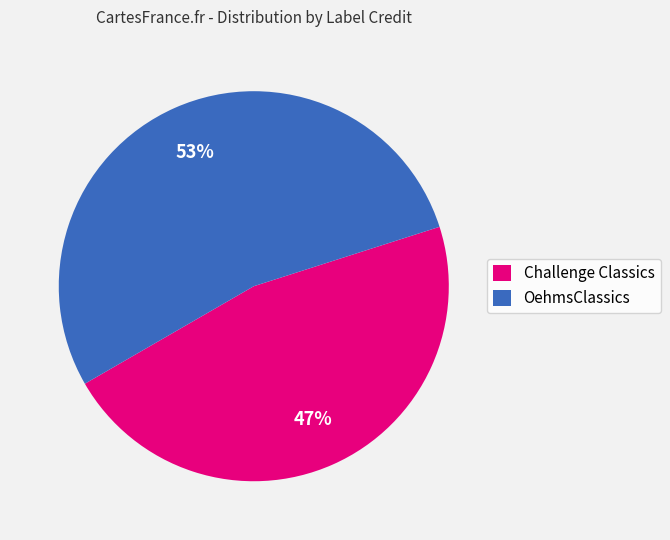

Which slice is the largest?

OehmsClassics